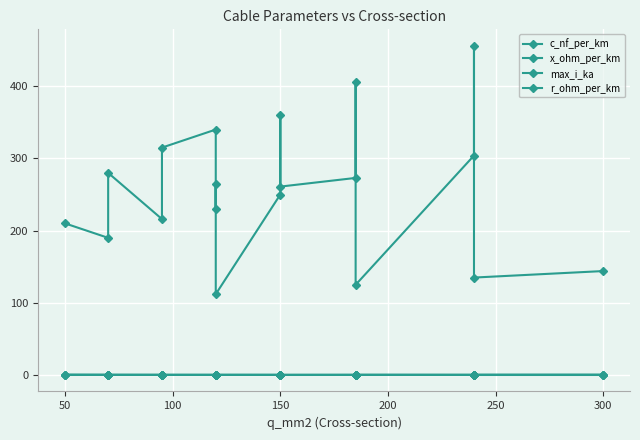

The value of max_i_ka at 14 is 0.8. True or false?

False